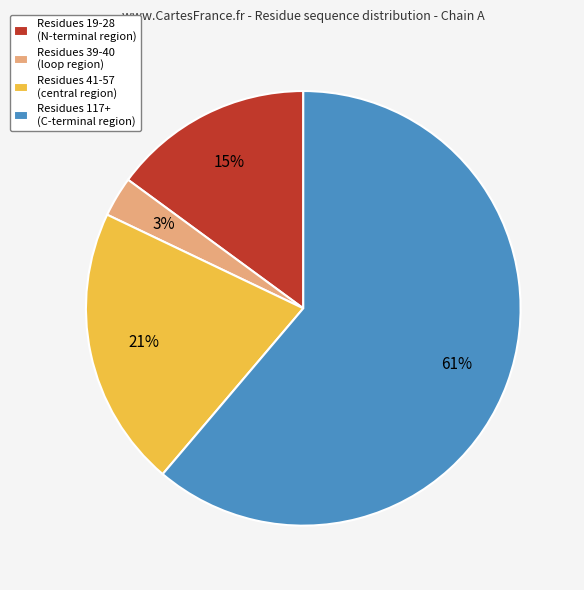

What is the largest slice in the pie chart?

Residues 117+ (C-terminal region)